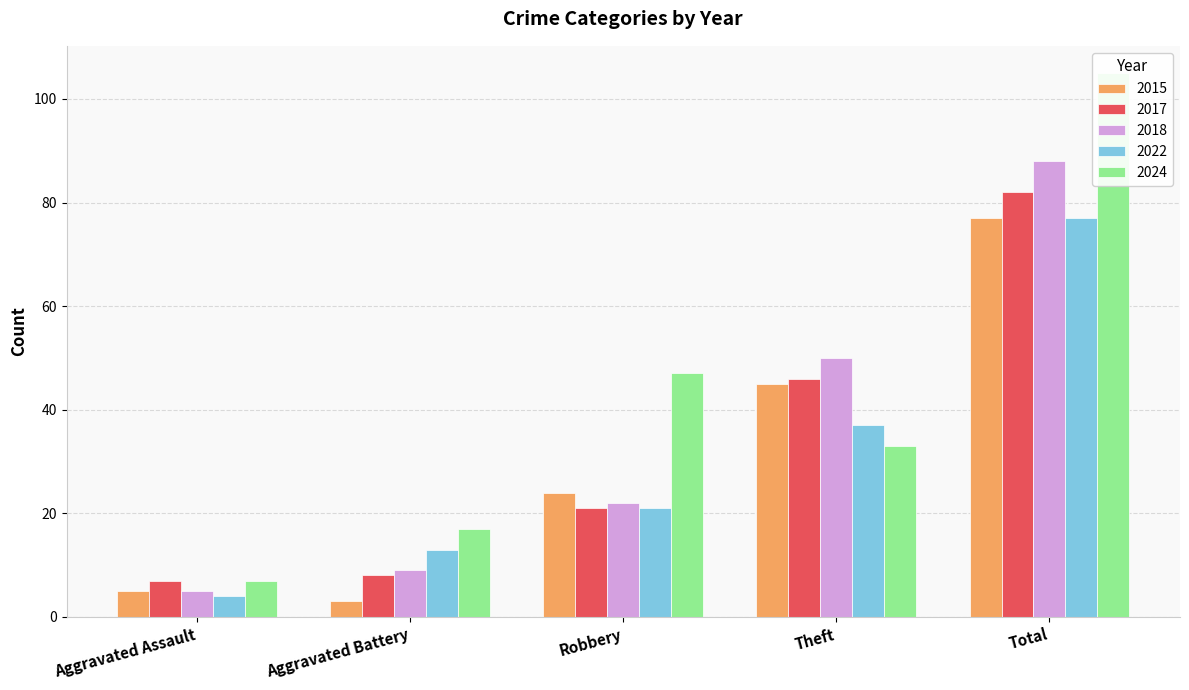

Which category has the lowest value in the 2015 series?

Aggravated Battery